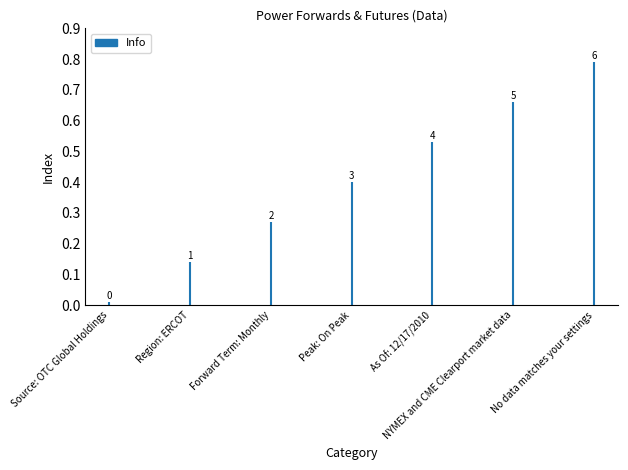

Count the number of categories in the chart.

7